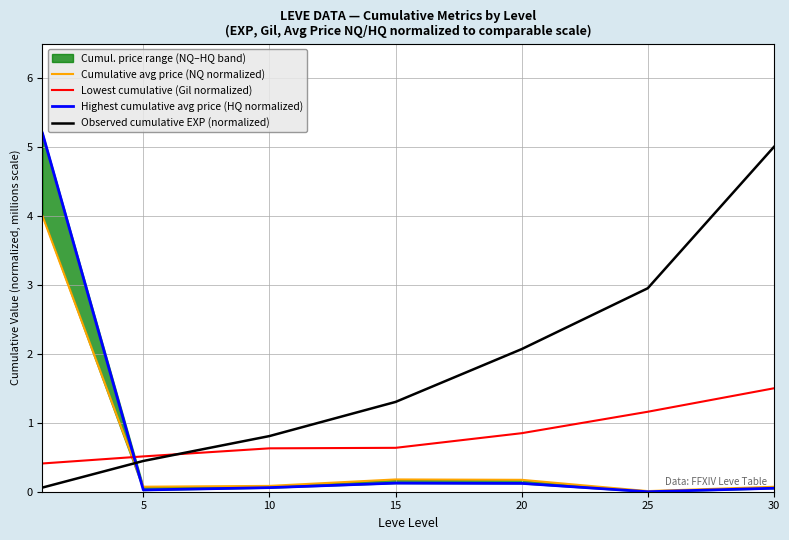

How many data points in Highest cumulative avg price (HQ normalized) are above 0?

6